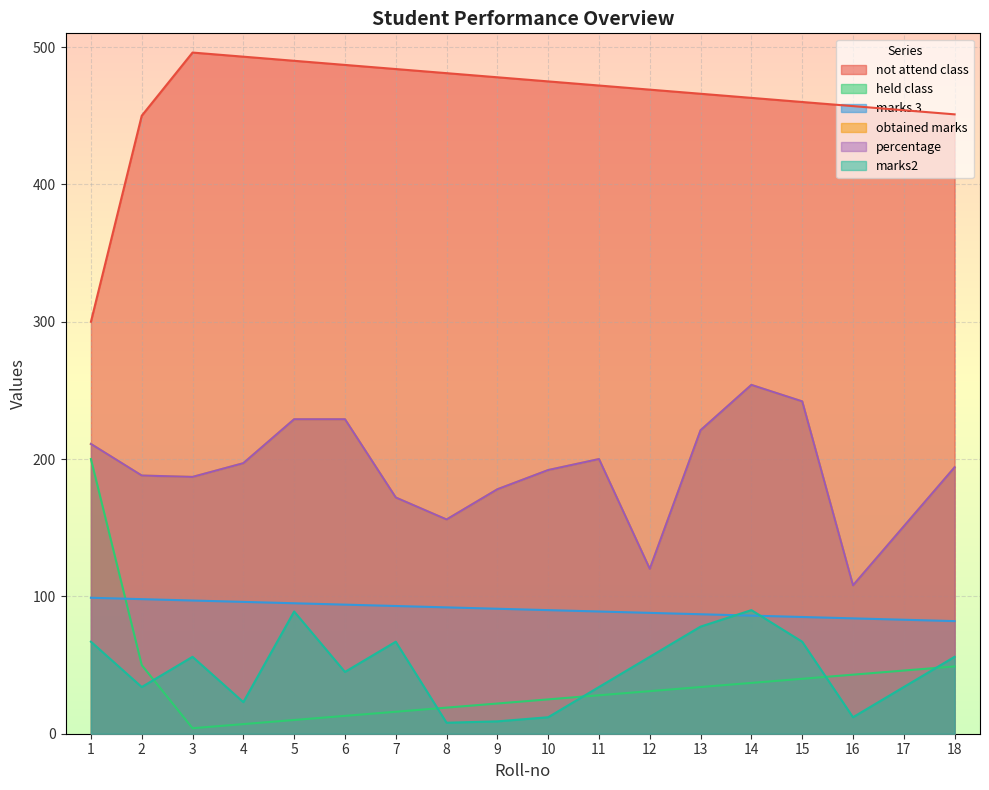

How many values in the not attend class series are below 472?

9